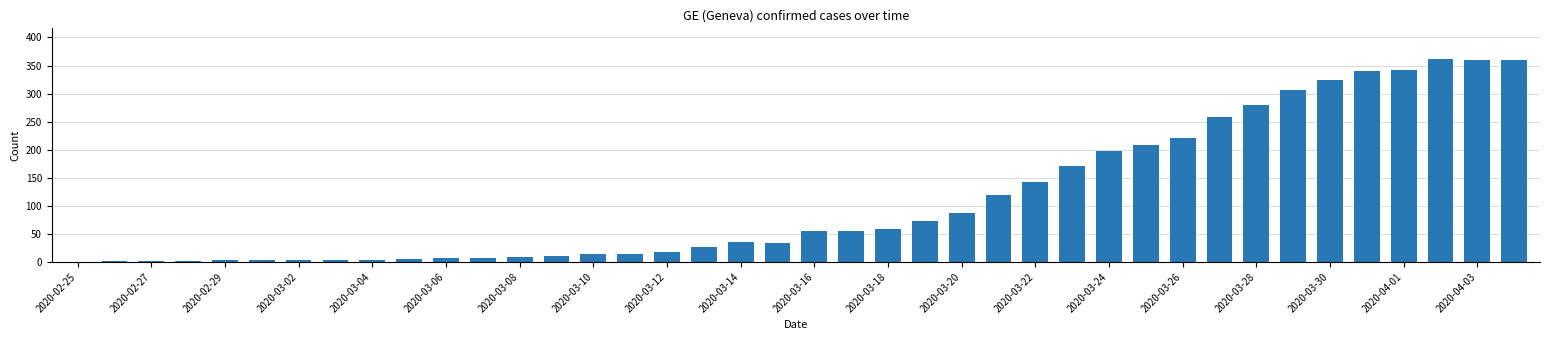

What is the sum of all values?

4522